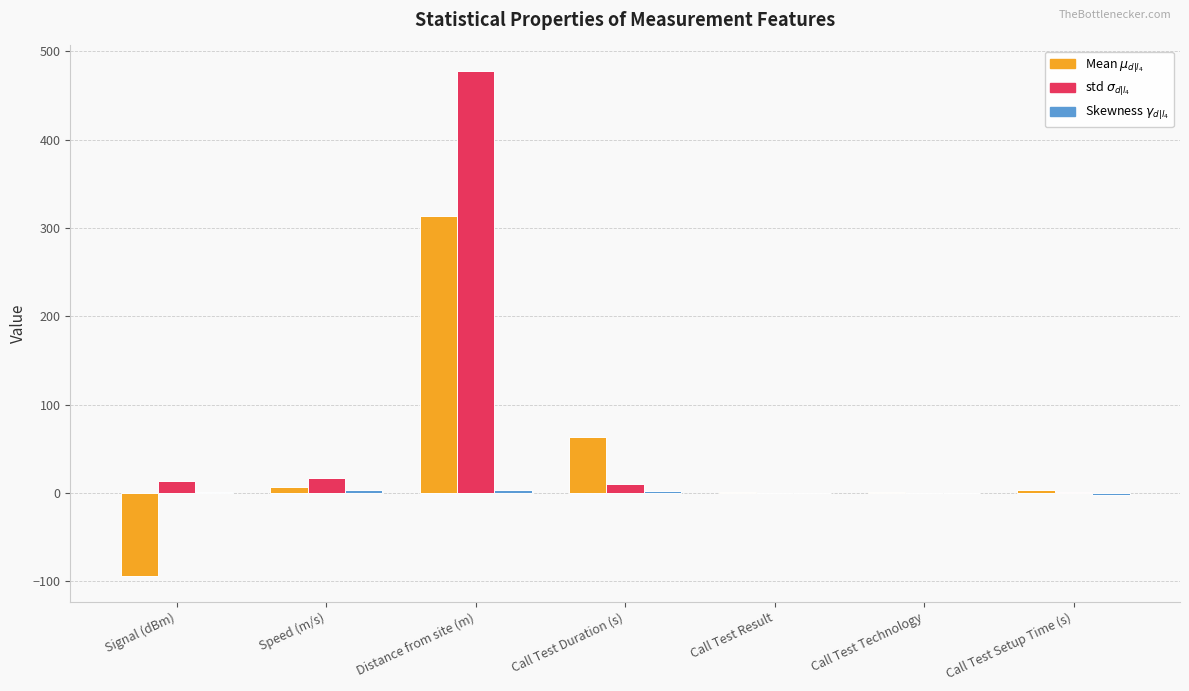

How many series are shown in this chart?

3